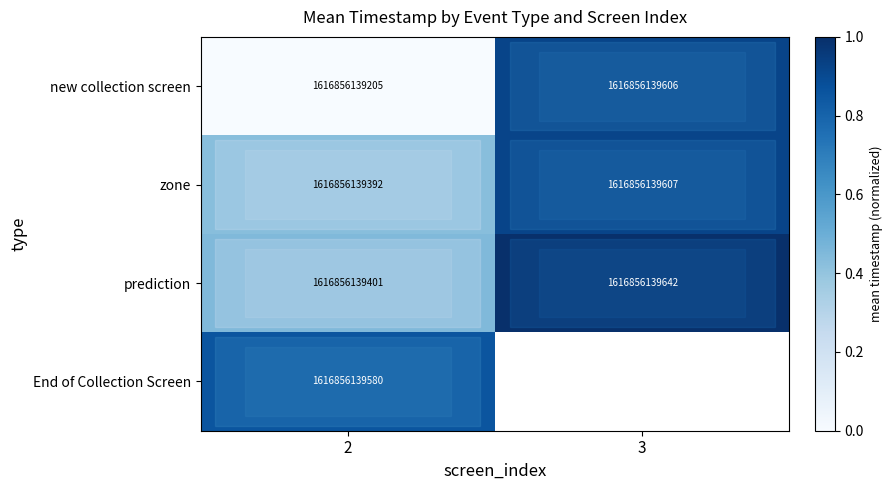

What is the difference between the zone values at 2 and 3?

215